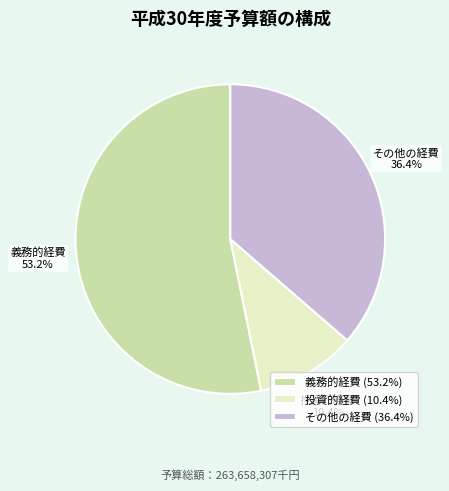

How many slices are in this pie chart?

3